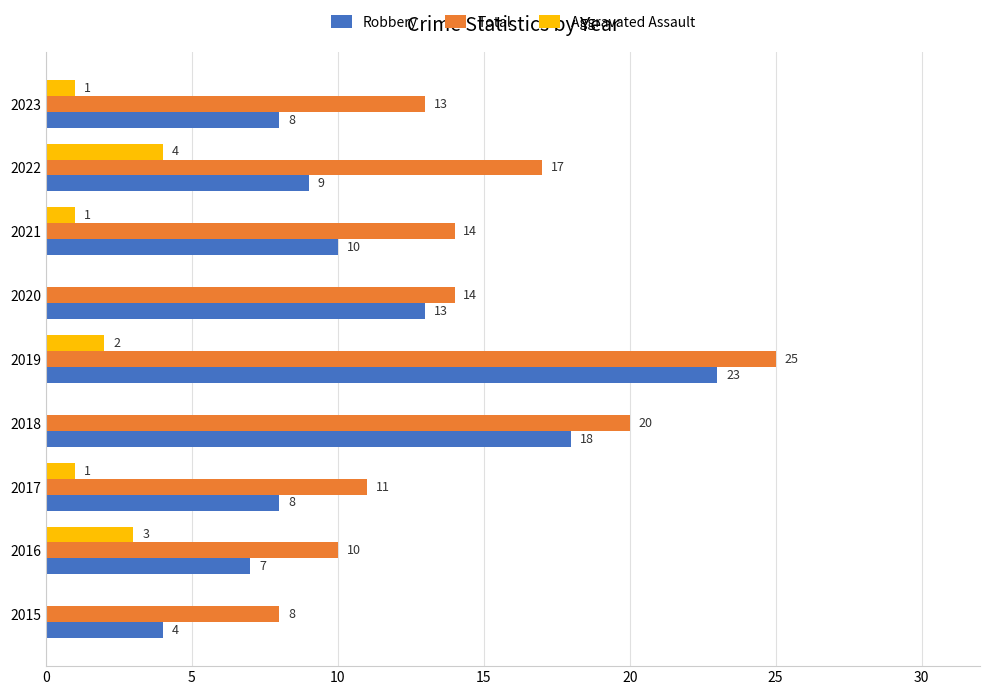

What is the total value across all series at 2015?

12